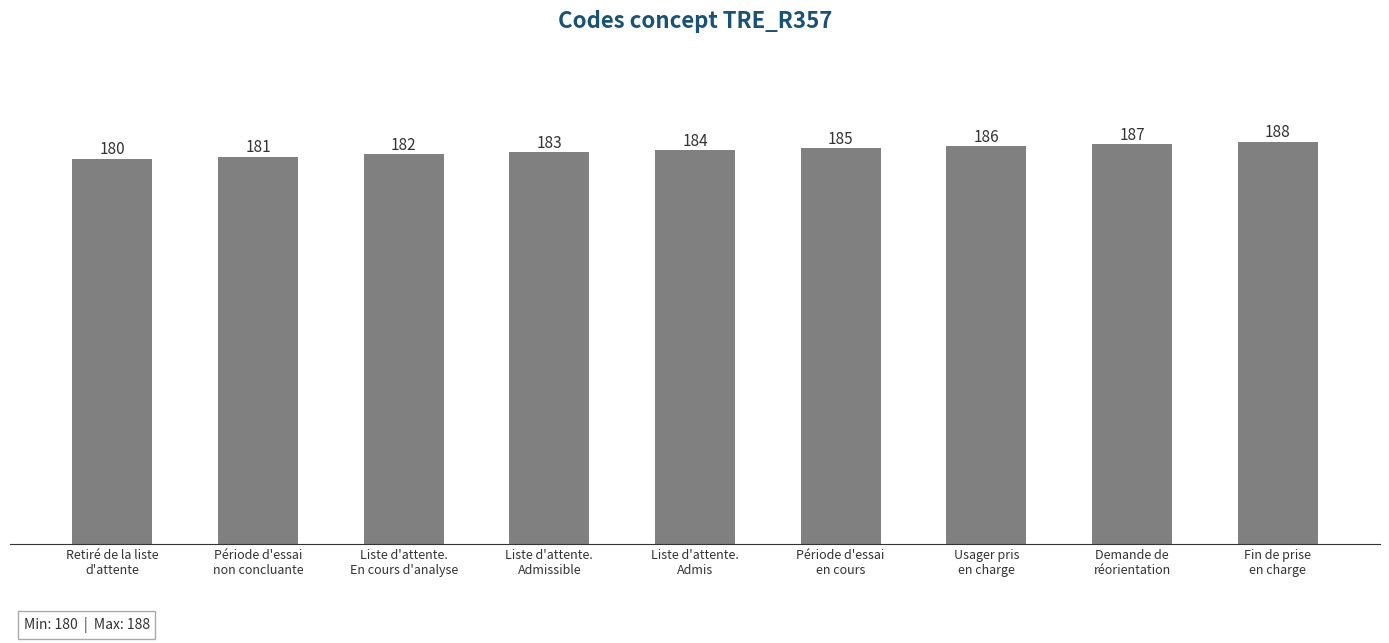

What is the label of the 6th bar from the left?

Période d'essai
en cours